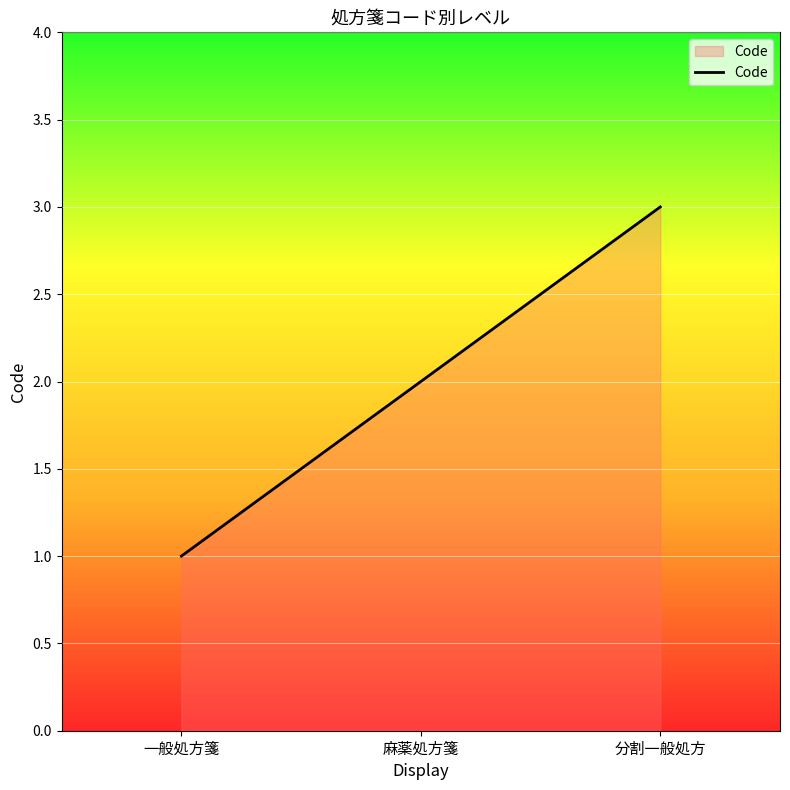

Reading left to right, transcribe all the data shown in this chart.

一般処方箋=1	麻薬処方箋=2	分割一般処方=3